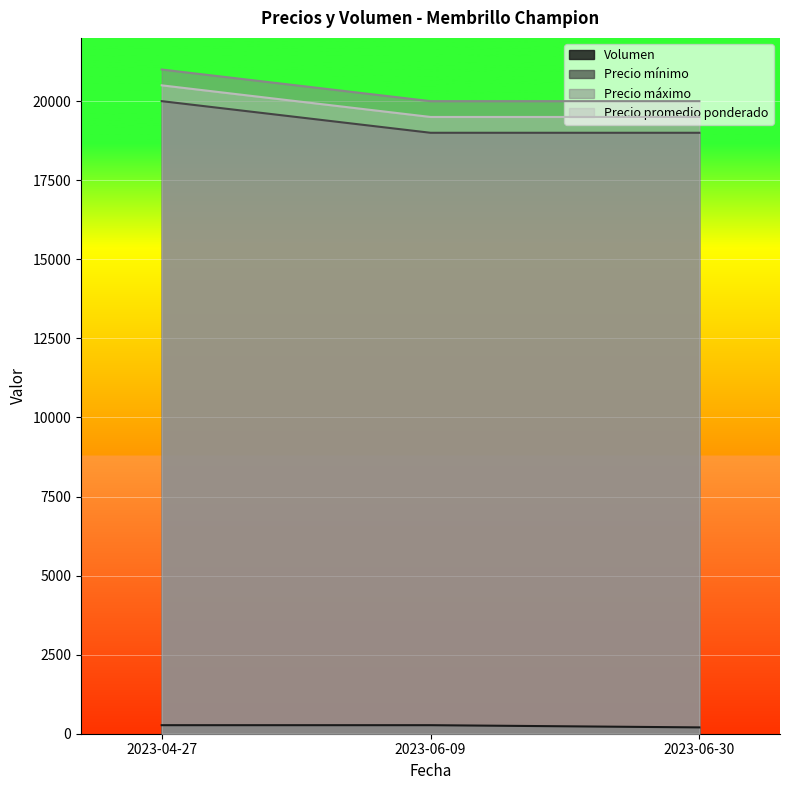

What is the smallest value displayed?

200